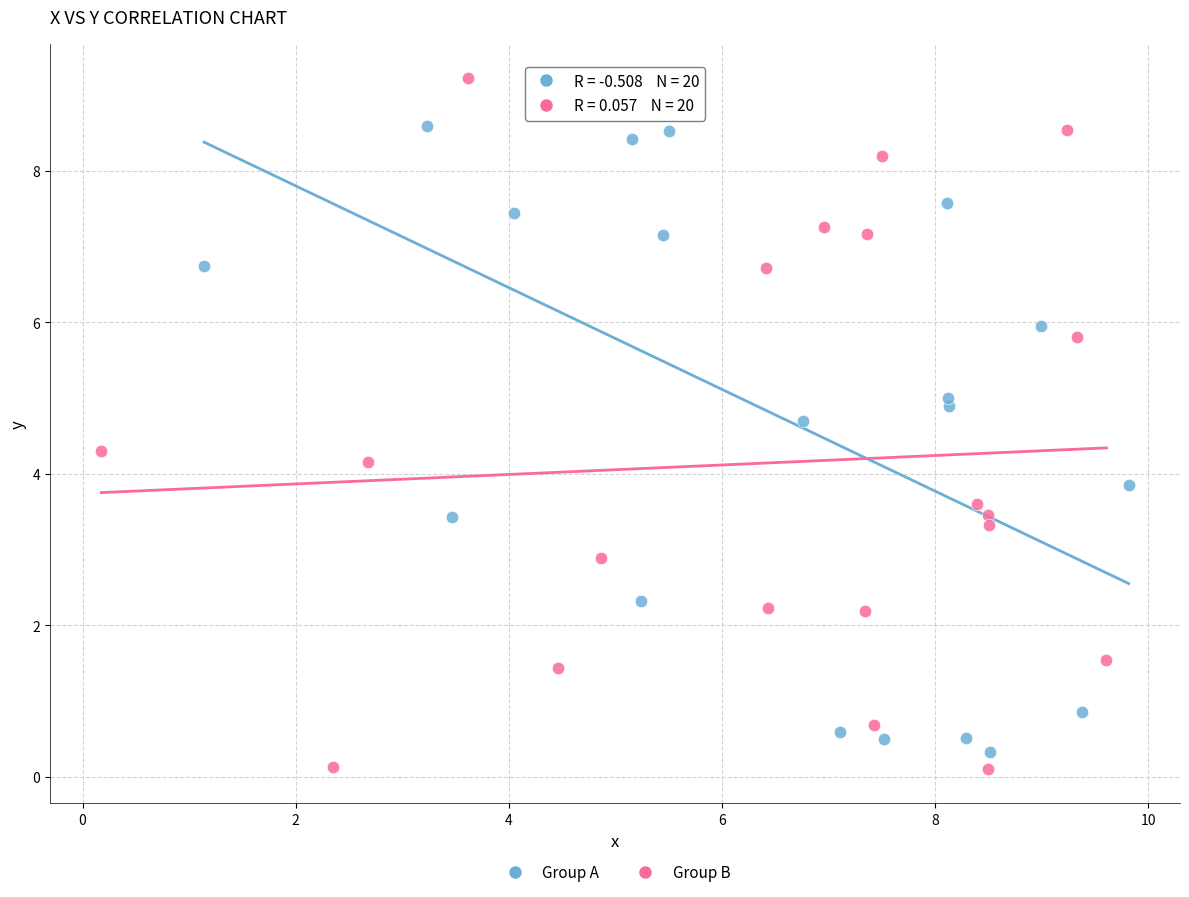

Which series contains the highest Y value?

Group B